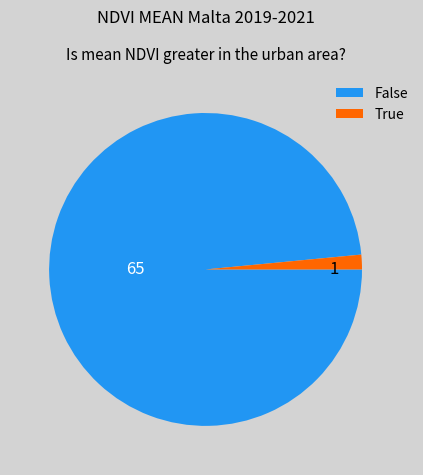

Is there any slice that represents more than half of the pie?

Yes